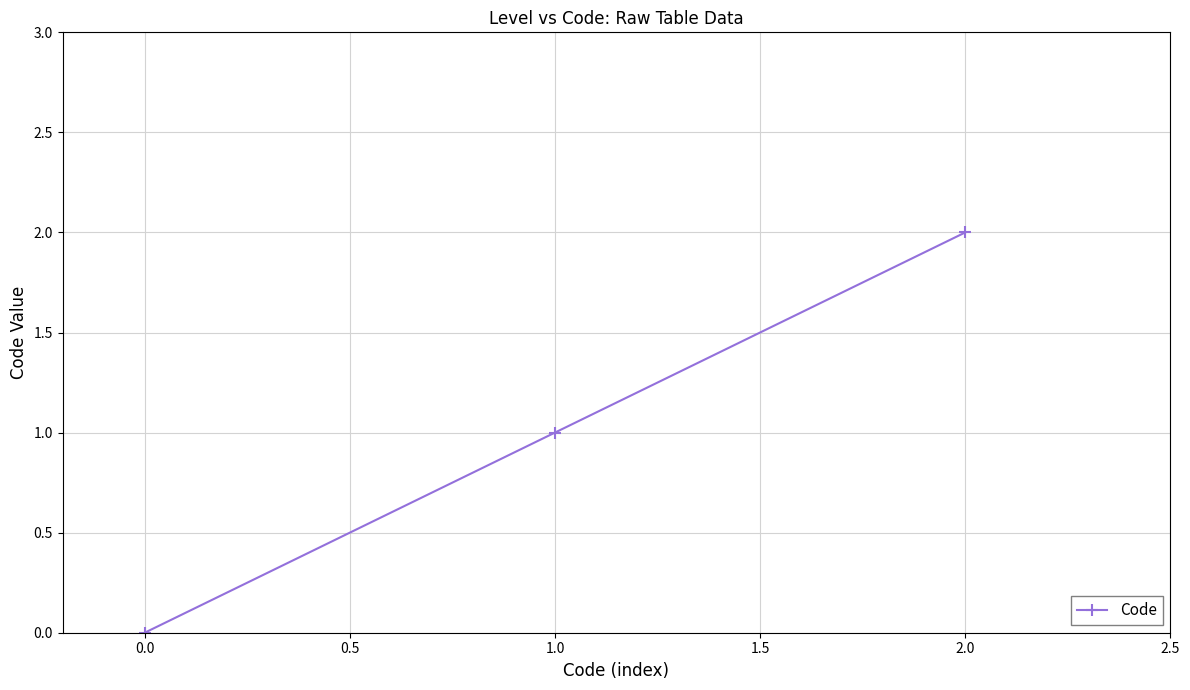

What is the value of the 3rd point from the left?

2